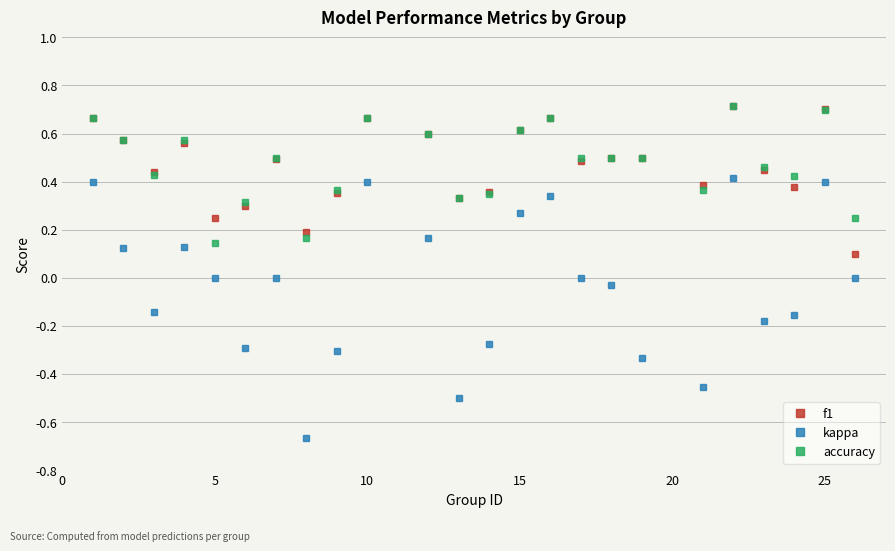

Which series has the widest spread of values?

kappa